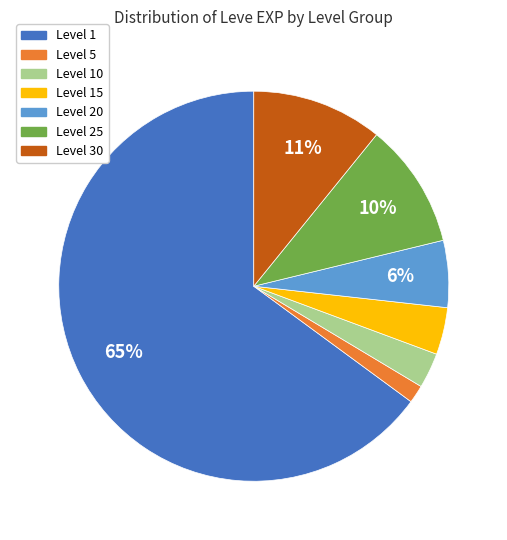

Does any single category account for the majority?

Yes